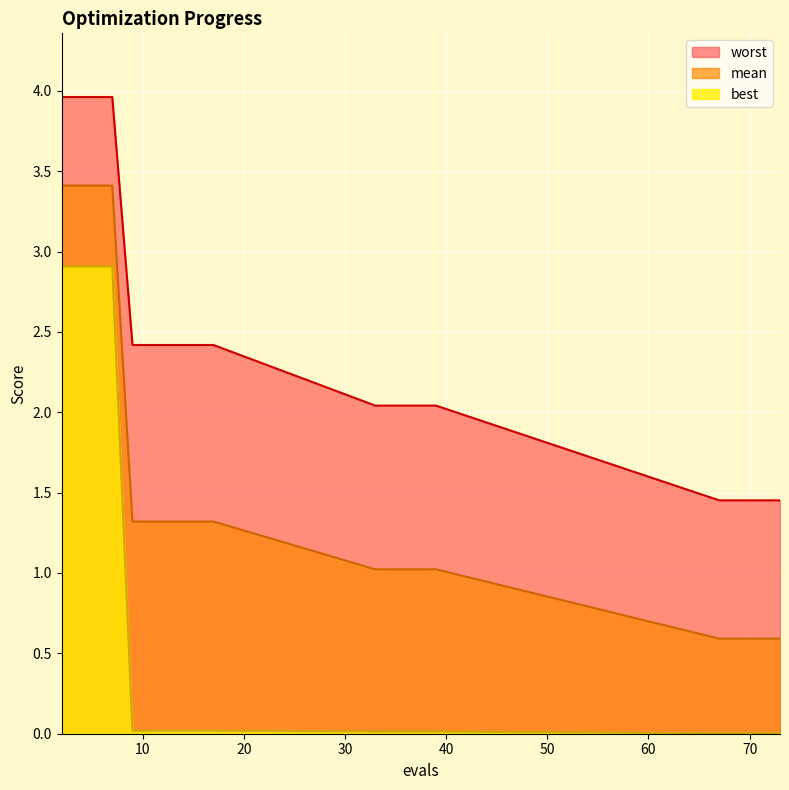

What is the lowest value of the worst series?

1.5